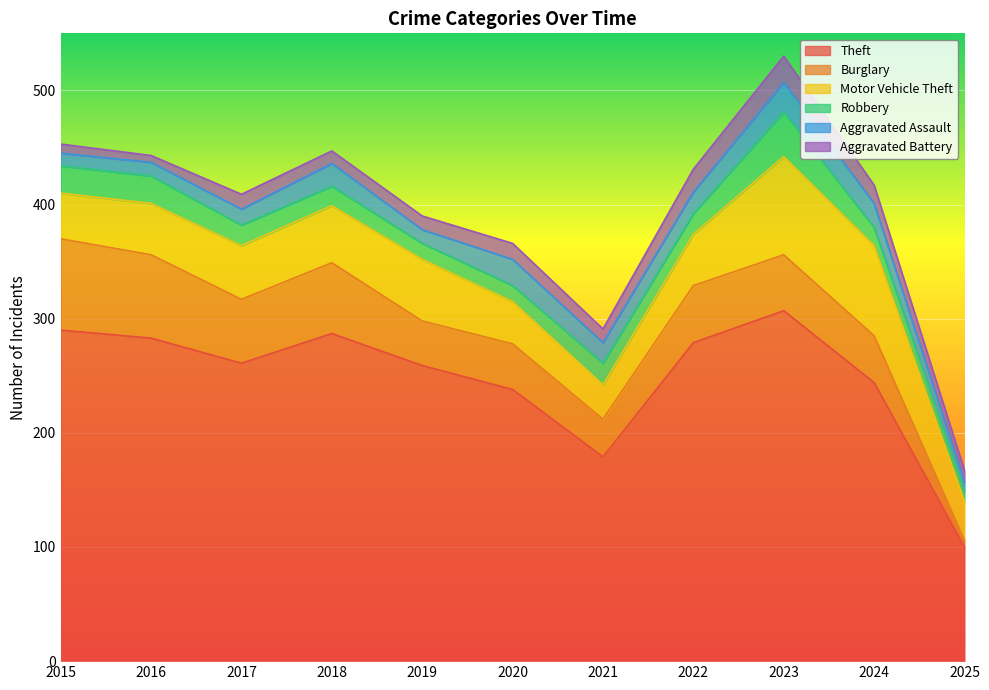

At which category is the sum across all series the highest?

2023